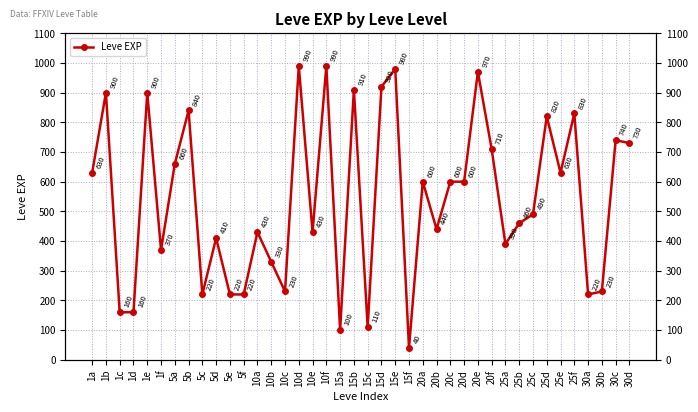

What is the value of the 33rd point from the left?

490